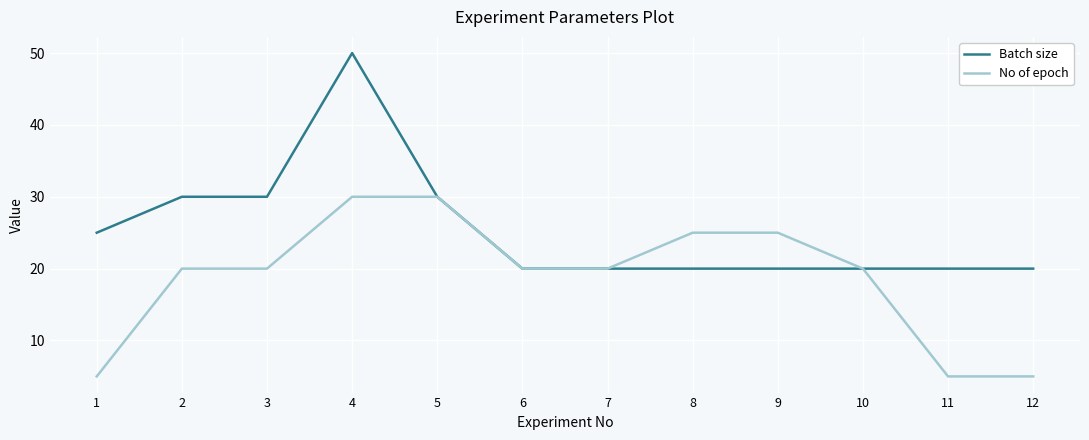

Is the value of Batch size at 7 greater than the value of No of epoch at 8?

No